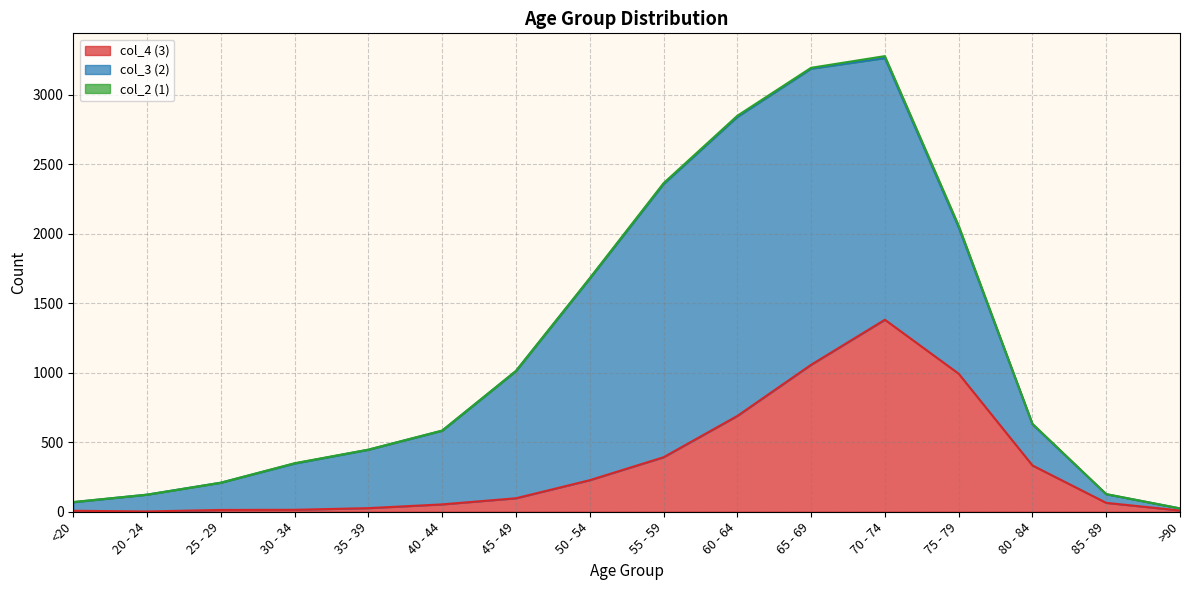

How many values in col_2 (1) are above zero?

13